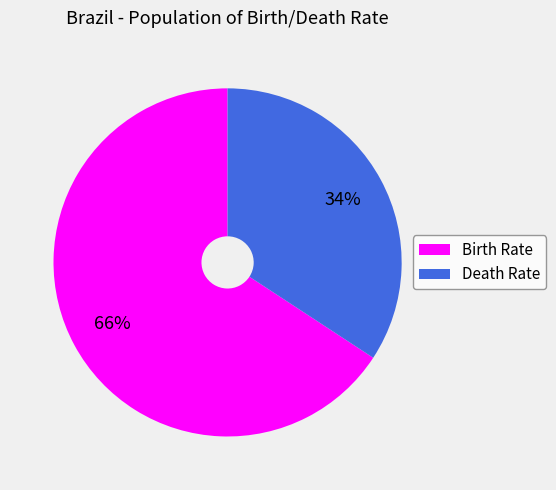

What is the majority slice?

Birth Rate